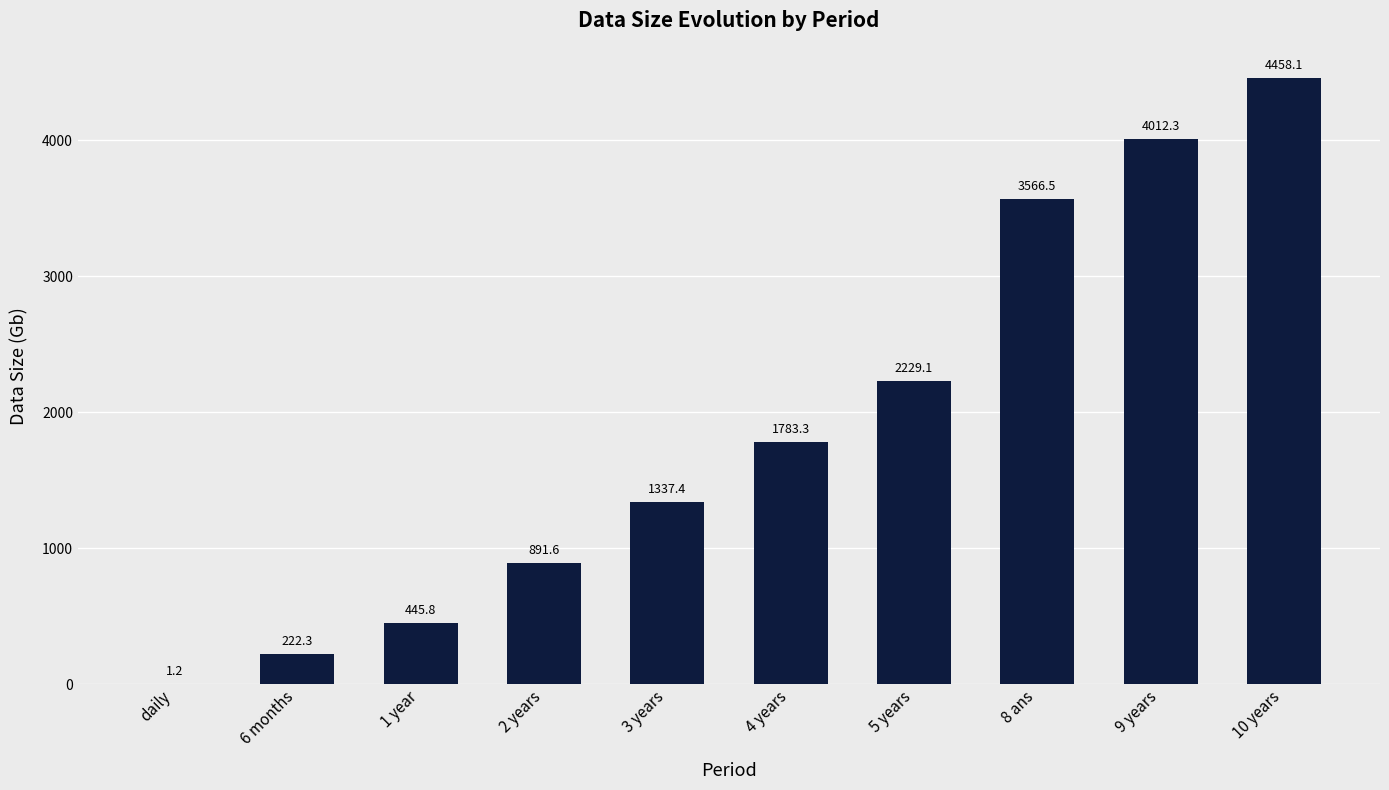

Is it true that the value at 4 years is 1783.3?

True